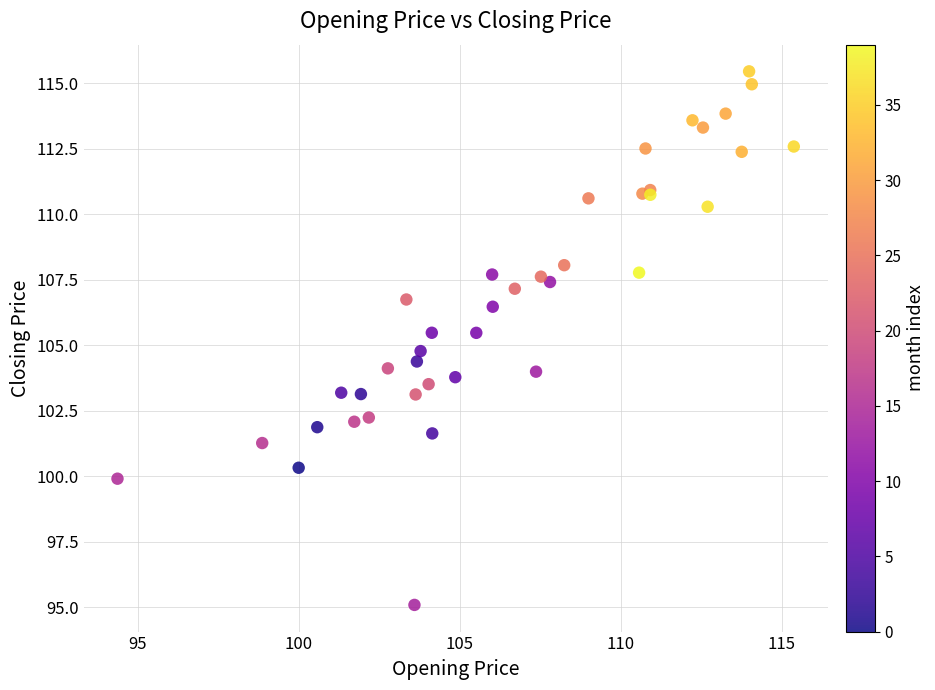

What Y value in the scatter plot is closest to 105?

104.8